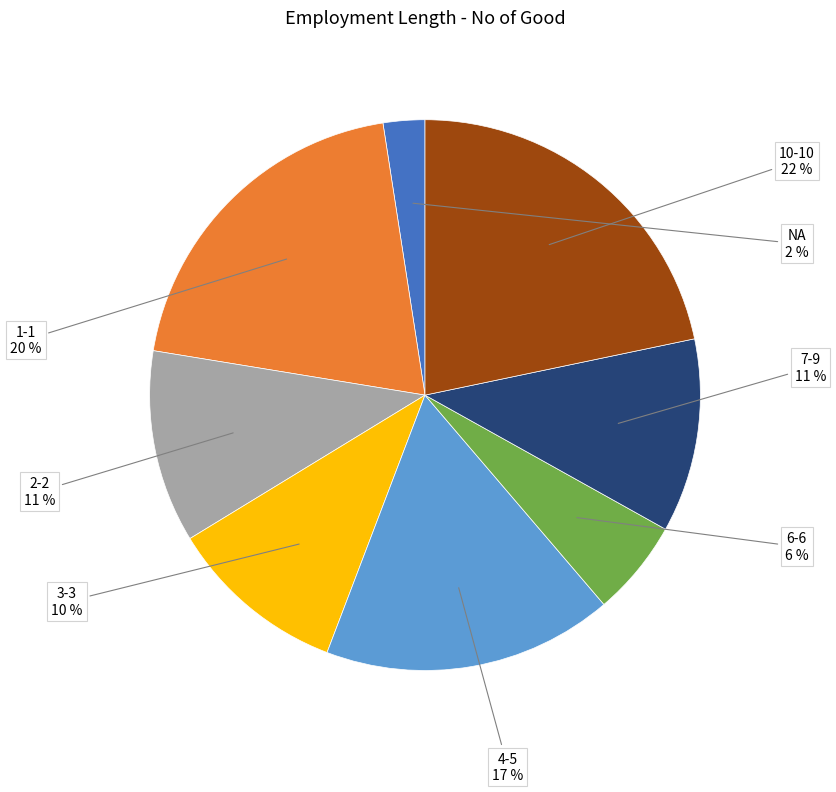

Is there a majority slice in this chart?

No